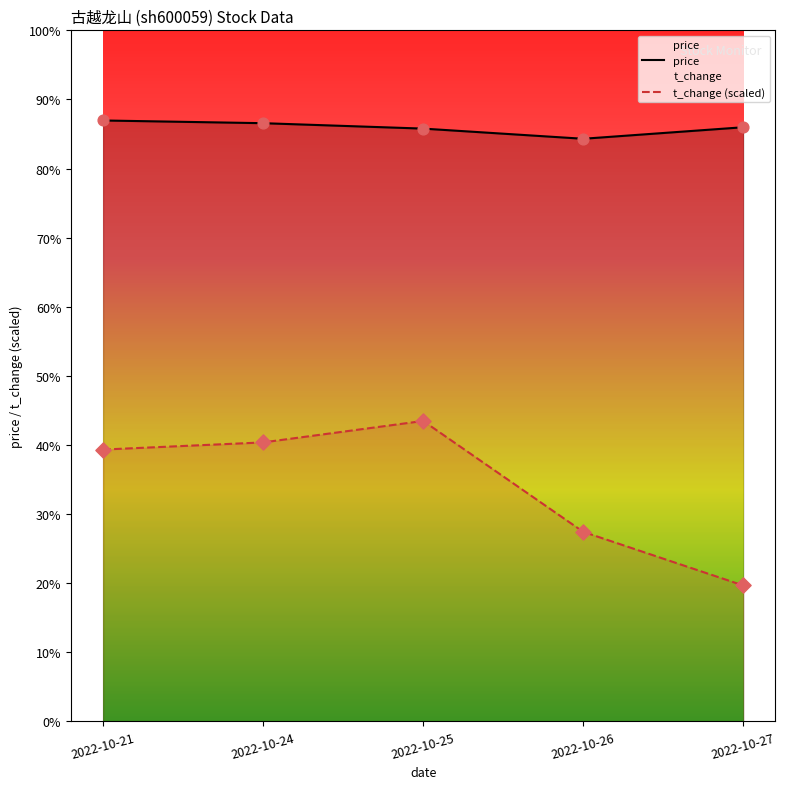

Which series contains the lowest Y value?

t_change (scaled)